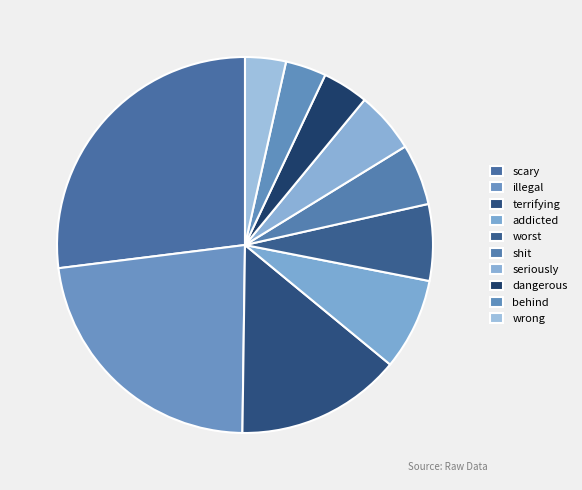

How many segments does this pie chart have?

10